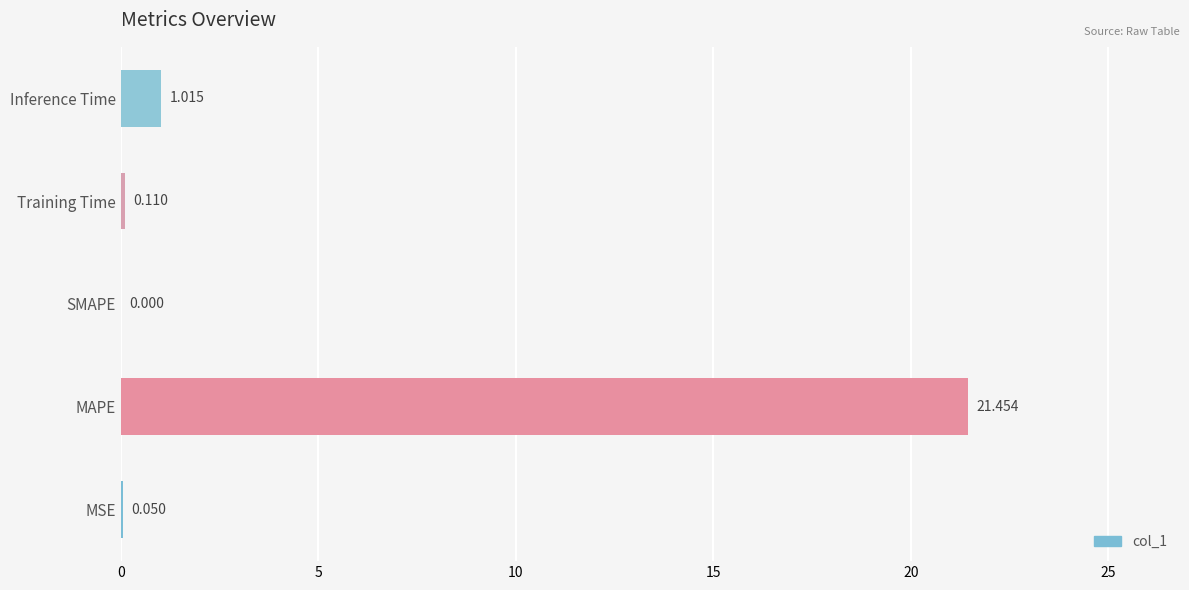

How many data points does each series have?

5